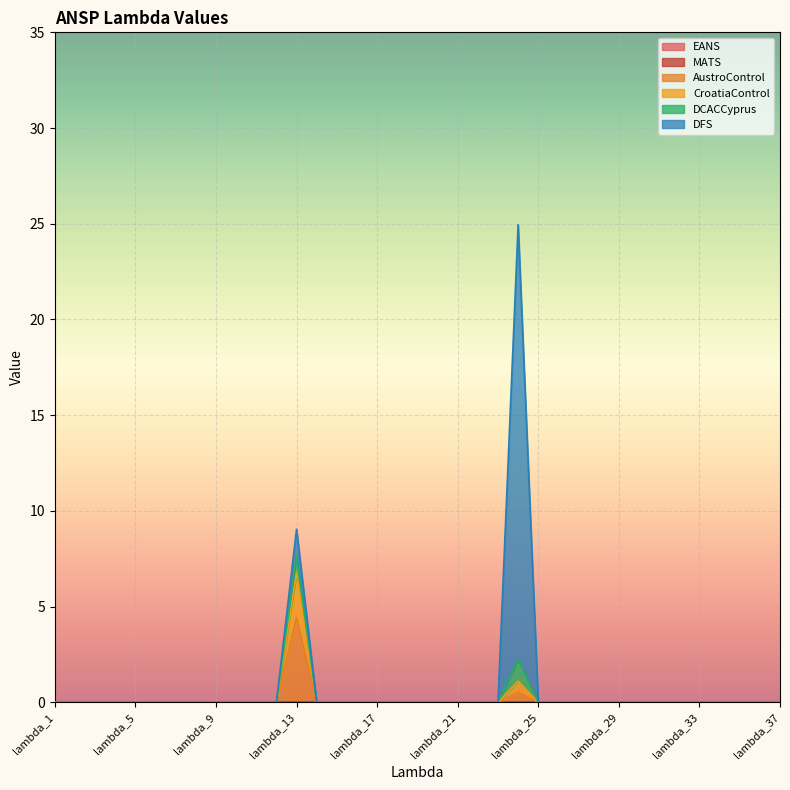

Which series has the largest range (max minus min)?

DFS